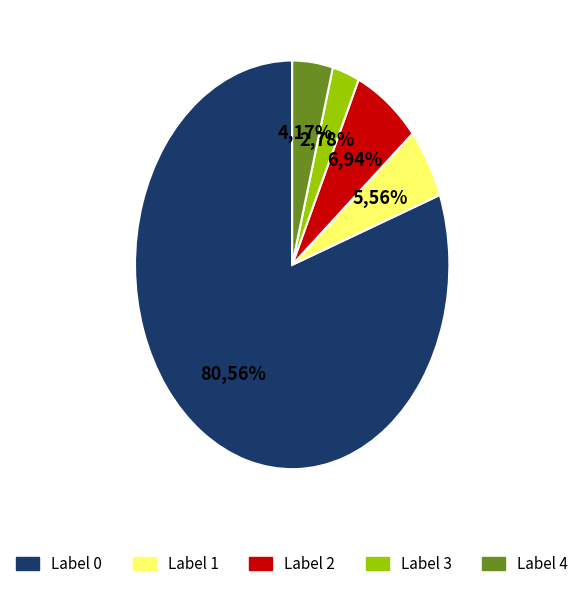

To the nearest percent, what is the difference between the Label 4 and Label 1 slice percentages?

1%